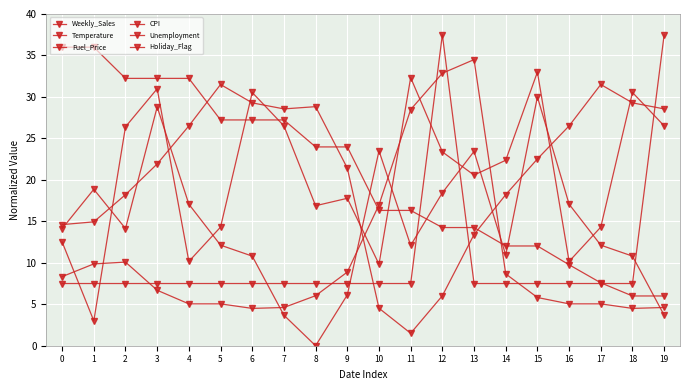

Read the Unemployment value at 3.

32.2